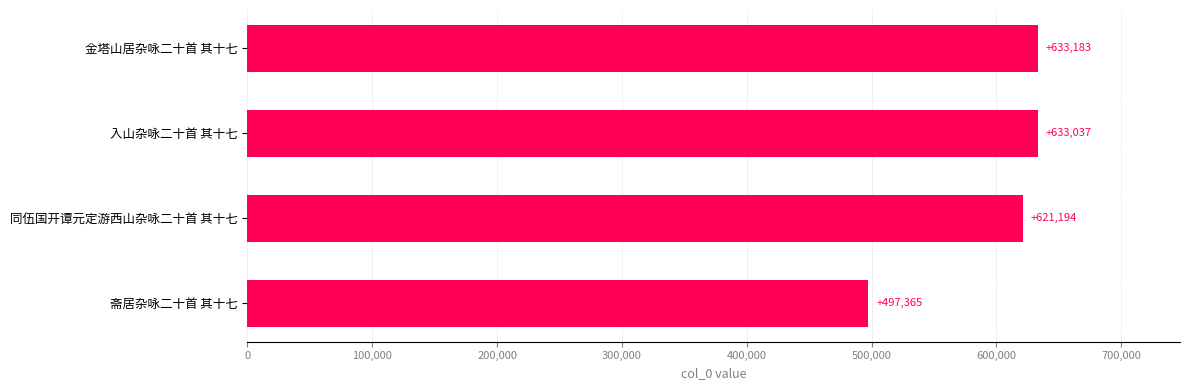

What is the sum of all values?

2384779